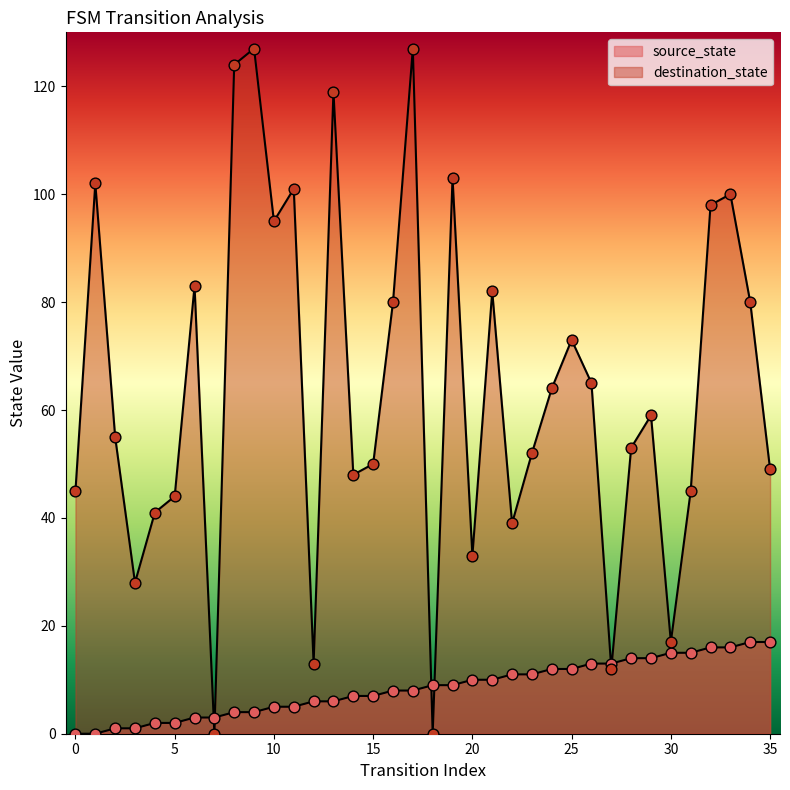

Is the value of destination_state at 31 greater than the value of source_state at 10?

Yes